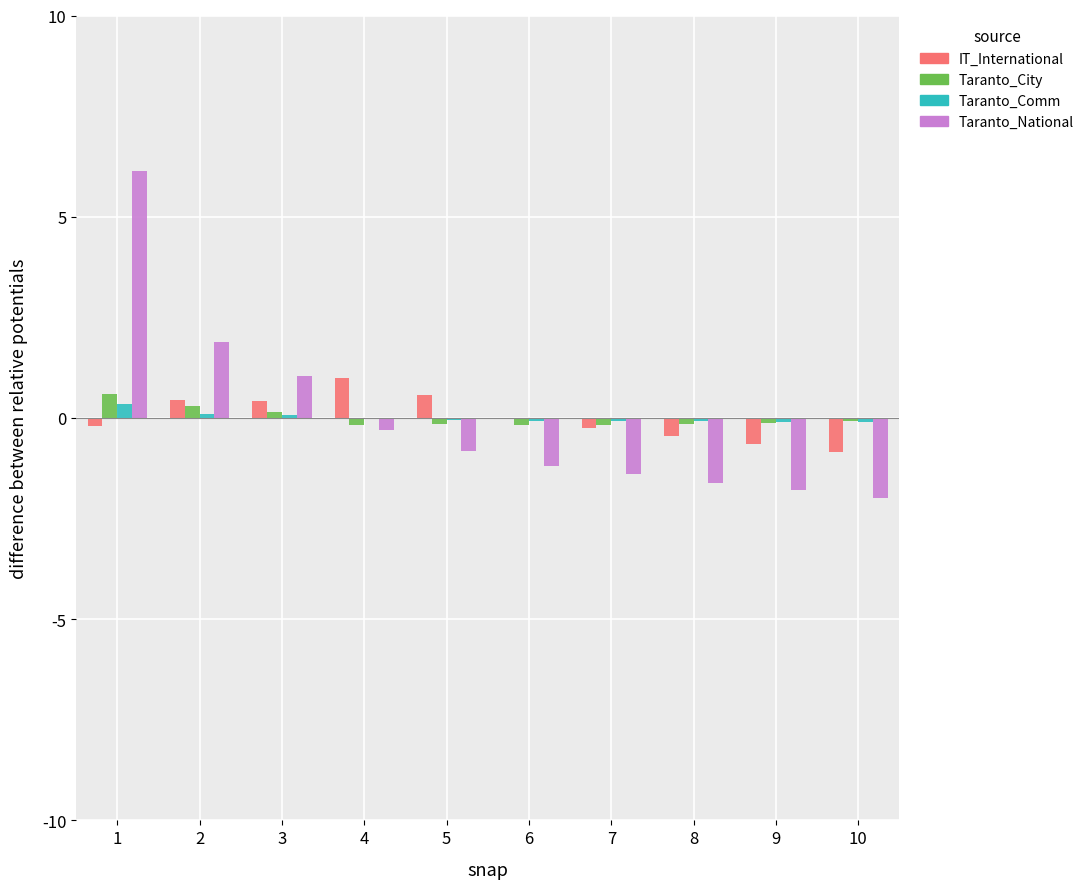

What is the maximum value shown in the chart?

6.1